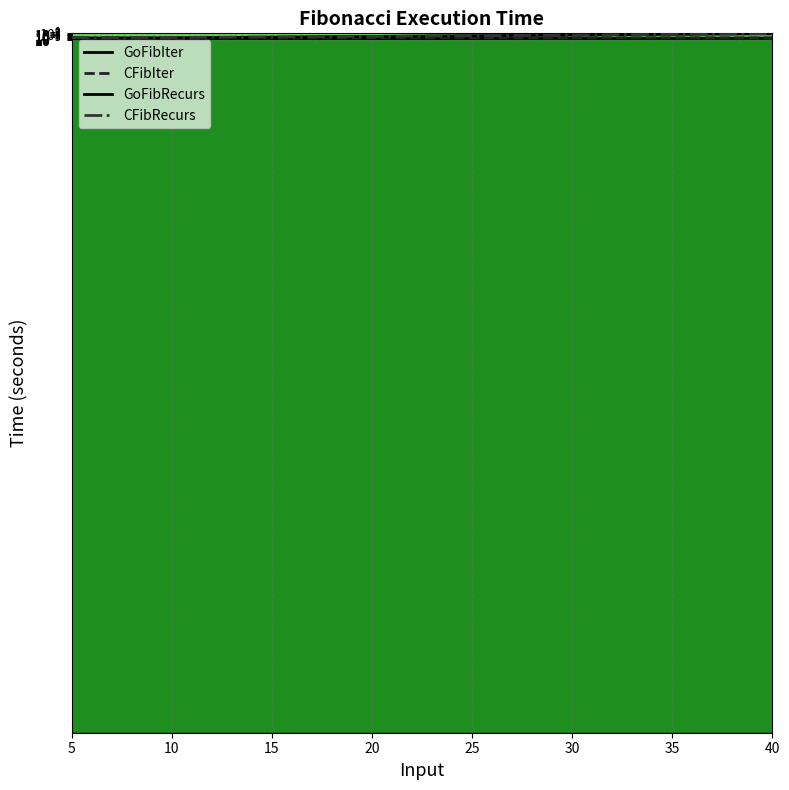

Which has a higher value, 10.0 or 40.0?

40.0